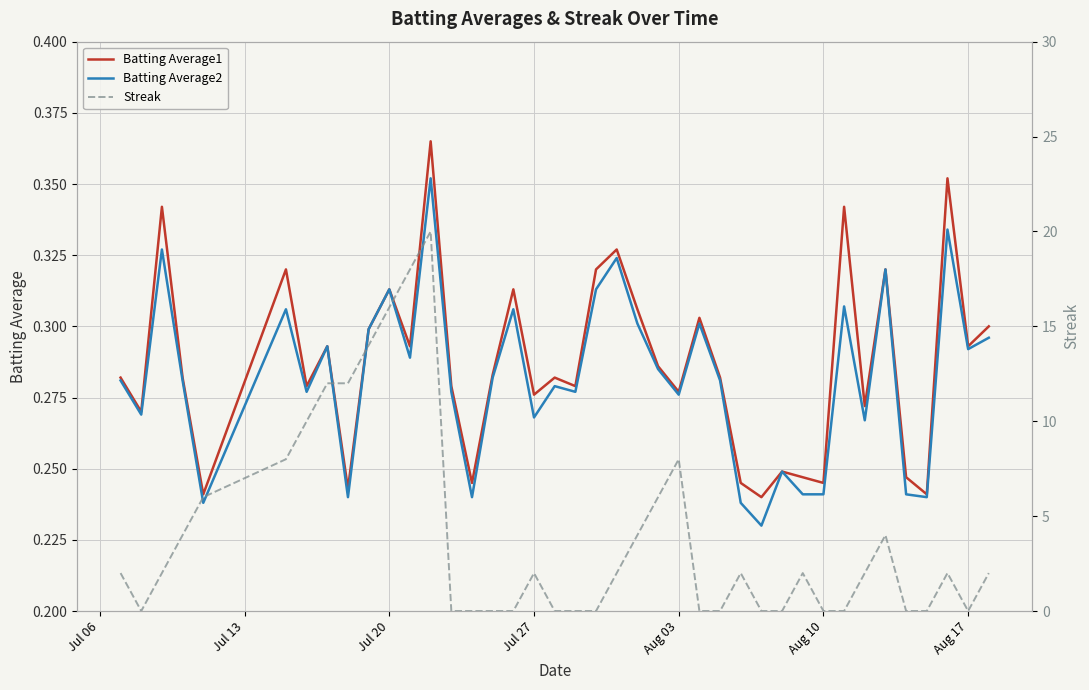

True or false: Batting Average2 has a value of 0.5 at Aug 03.

False